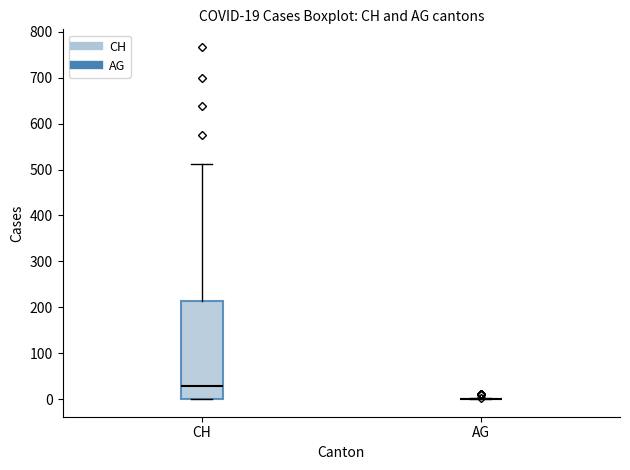

Comparing the boxes themselves (not the whiskers), which one is the tallest?

CH